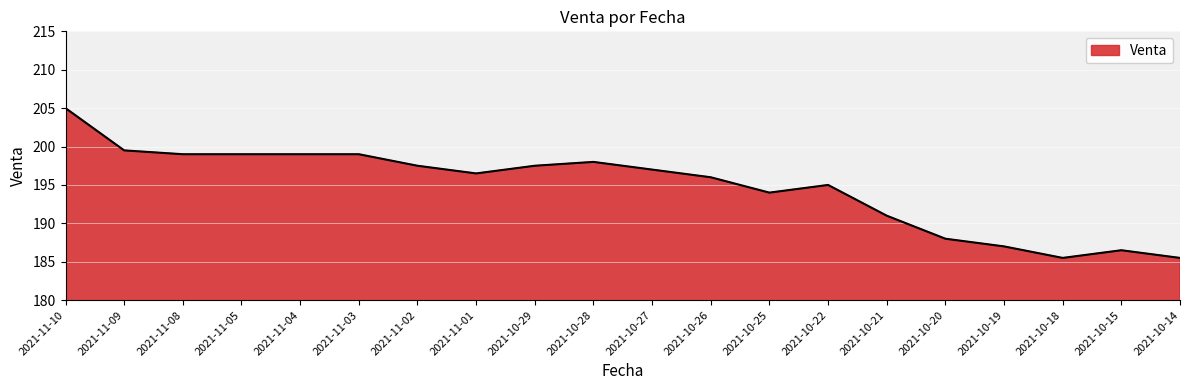

What position from the left is 2021-10-18?

18